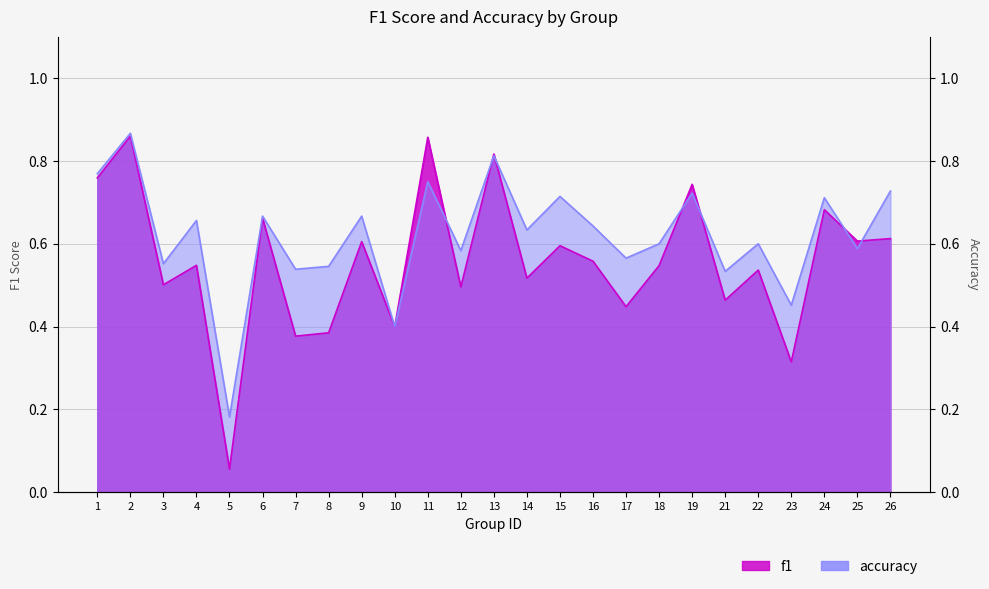

Reading left to right, transcribe all the data shown in this chart.

f1: 0.8	0.9	0.5	0.5	0.1	0.7	0.4	0.4	0.6	0.4	0.9	0.5	0.8	0.5	0.6	0.6	0.4	0.5	0.7	0.5	0.5	0.3	0.7	0.6	0.6
accuracy: 0.8	0.9	0.6	0.7	0.2	0.7	0.5	0.5	0.7	0.4	0.8	0.6	0.8	0.6	0.7	0.6	0.6	0.6	0.7	0.5	0.6	0.5	0.7	0.6	0.7